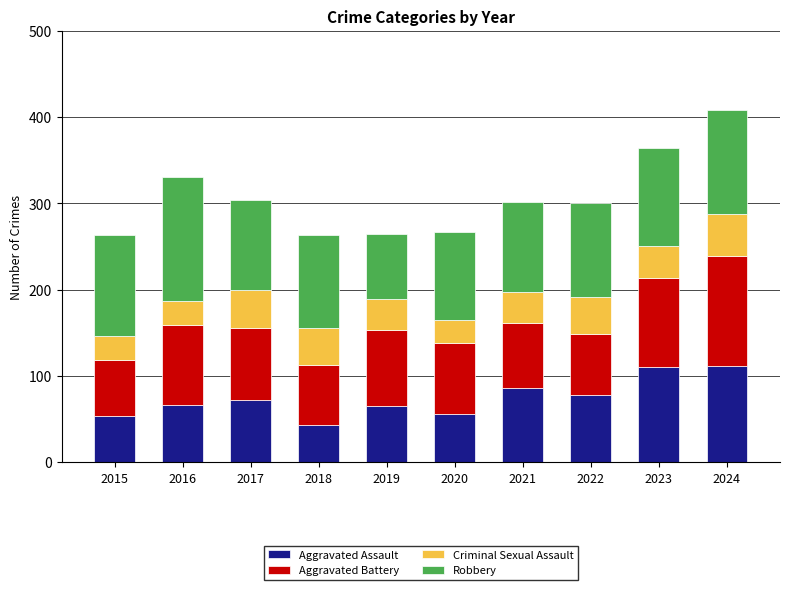

At which category is the sum across all series the highest?

2024